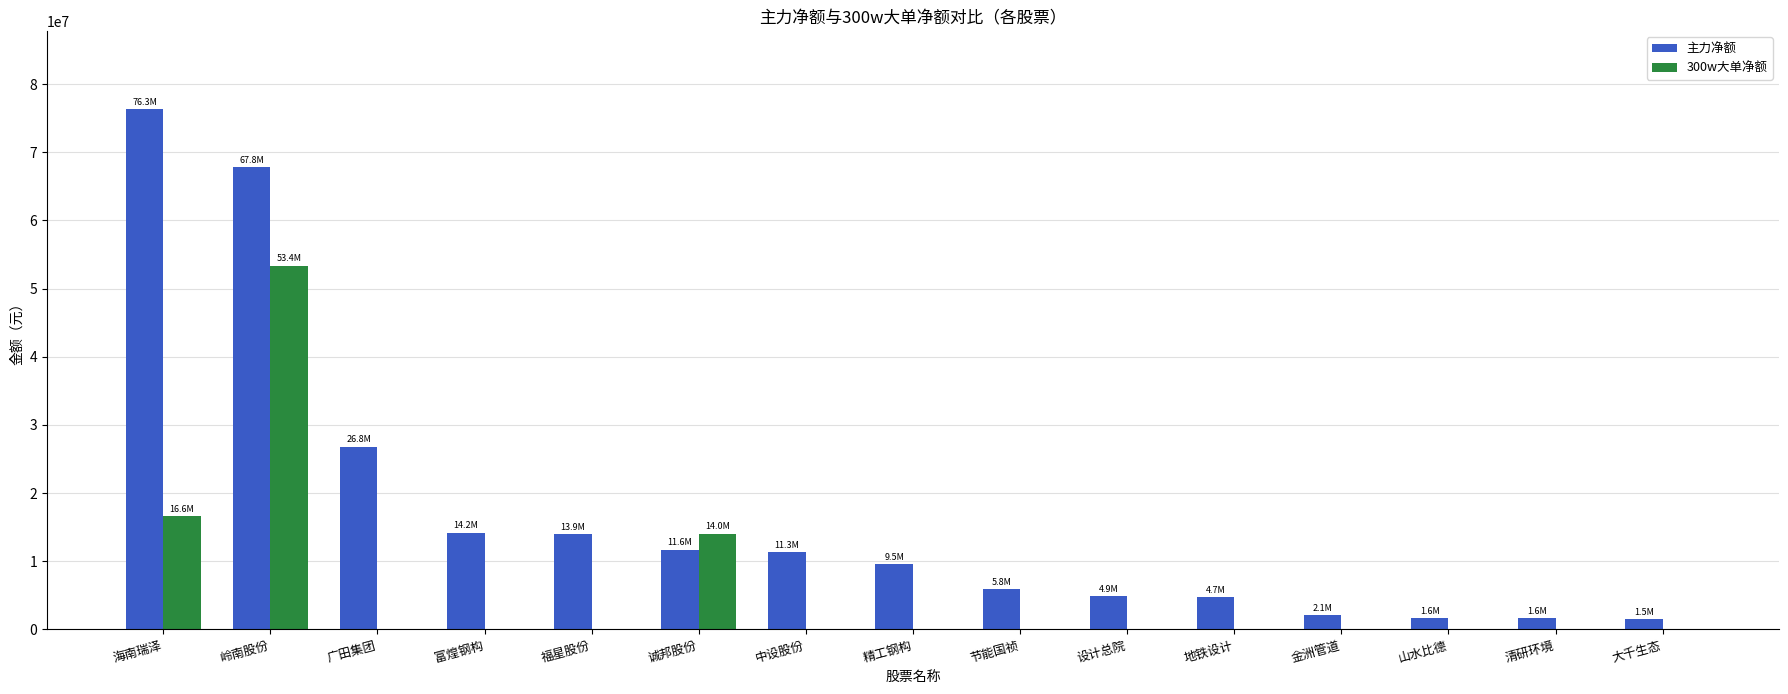

Does the chart contain stacked bars?

No